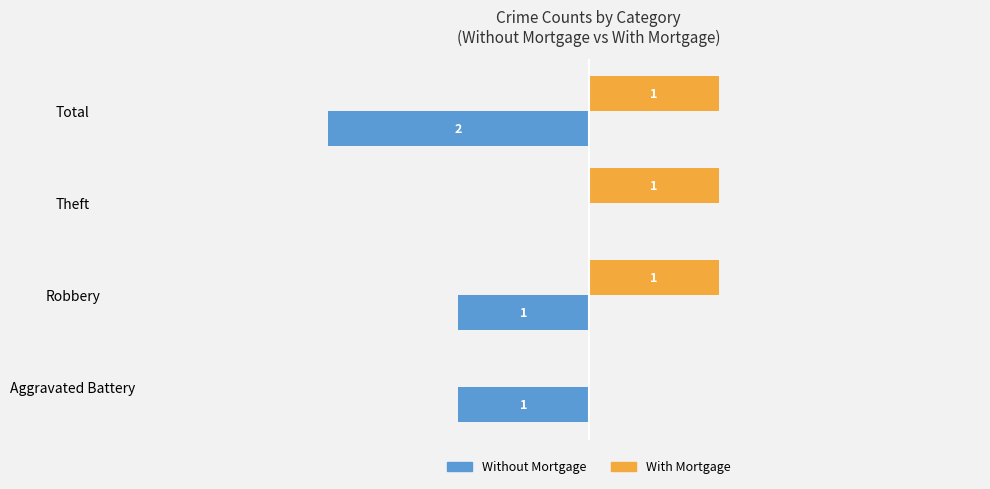

What is the approximate value of With Mortgage at Robbery?

1